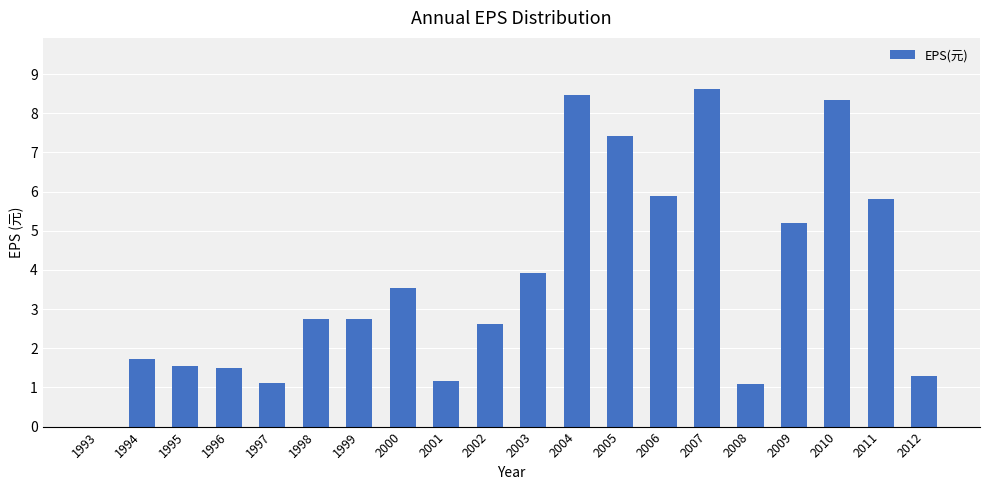

Between 2007 and 2000, which is larger?

2007